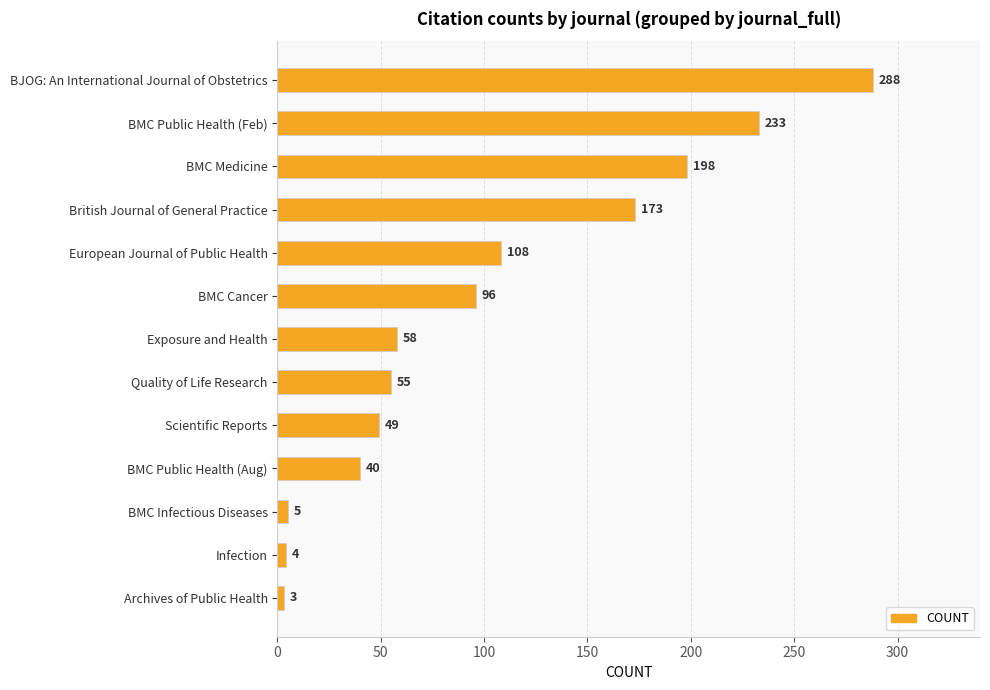

What is the label of the 7th bar from the top?

Exposure and Health